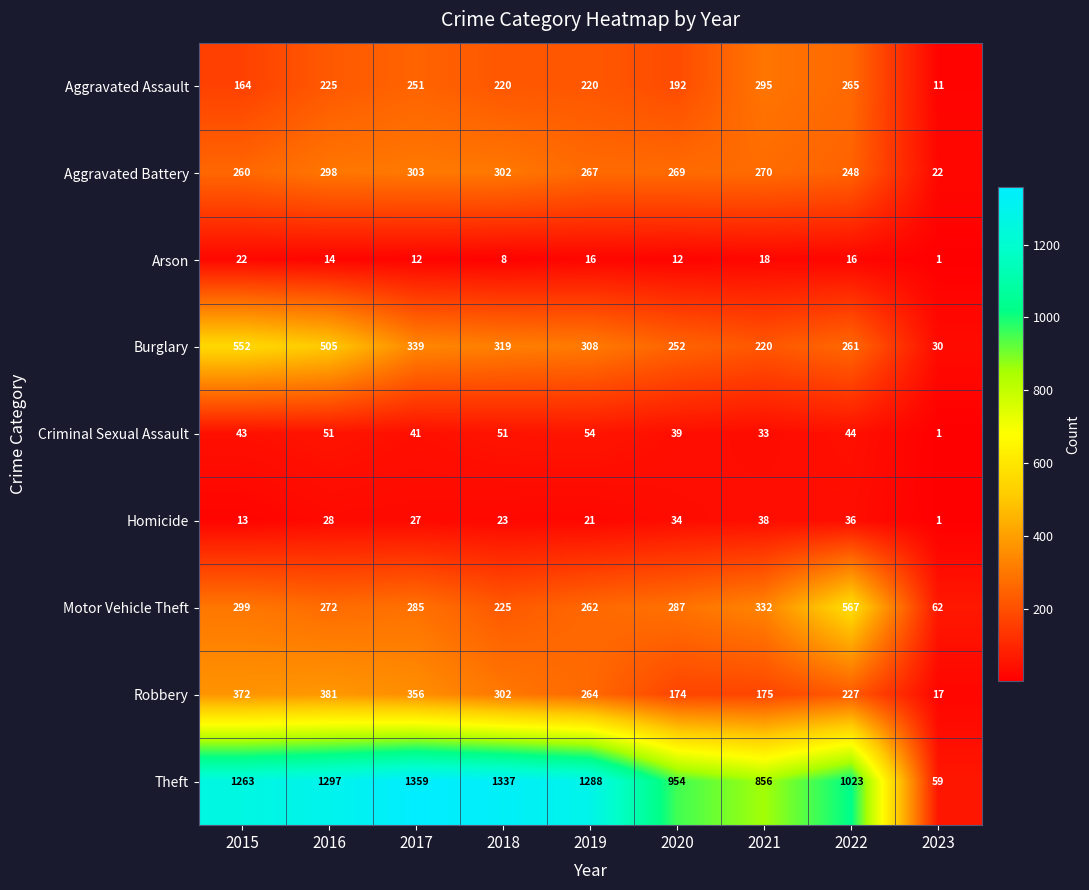

List the series in order of their peak value, lowest first.

Arson, Homicide, Criminal Sexual Assault, Aggravated Assault, Aggravated Battery, Robbery, Burglary, Motor Vehicle Theft, Theft